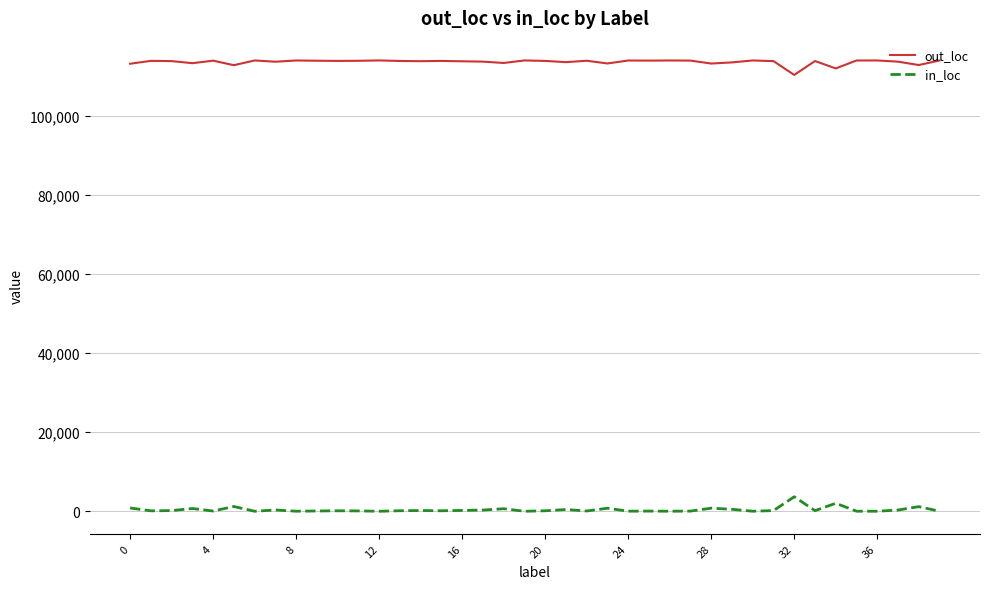

True or false: out_loc and in_loc cross at least once.

False